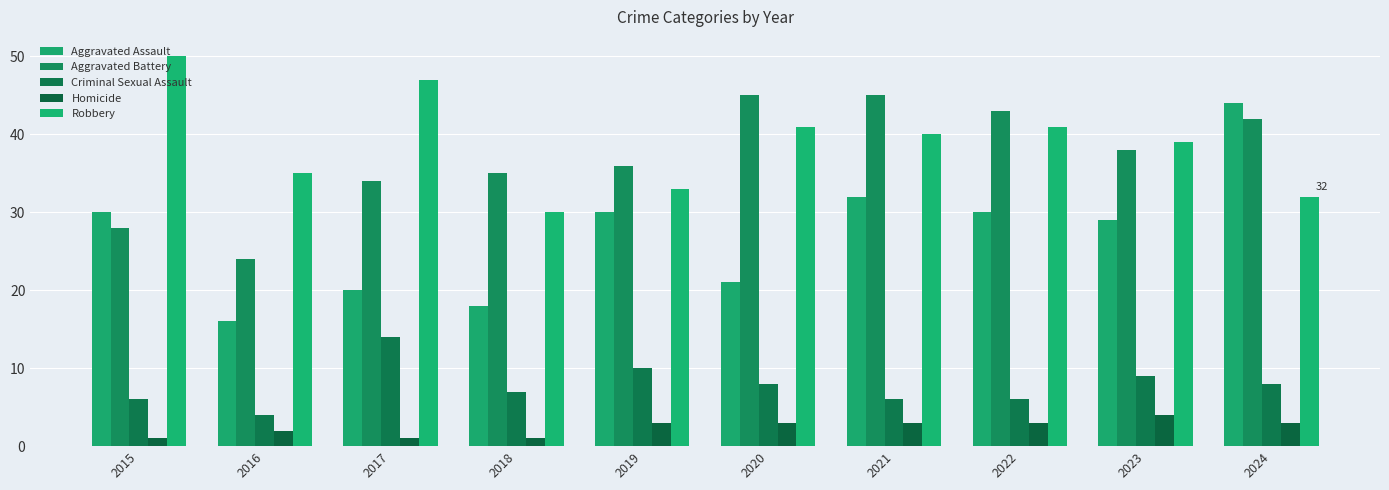

What is the spread (max minus min) of values at 2016?

33